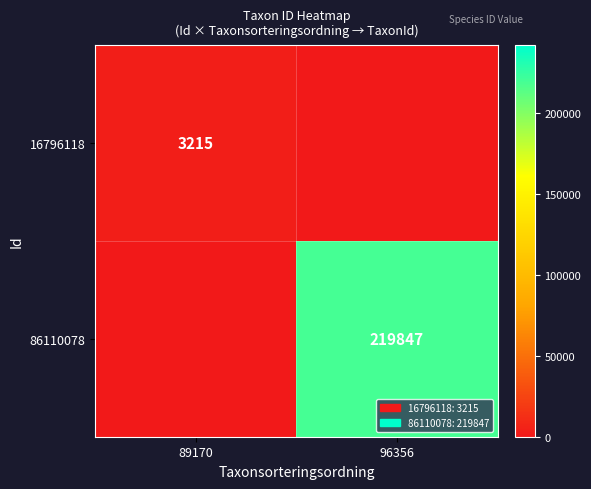

The value of 86110078 at 96356 is 219847. True or false?

True